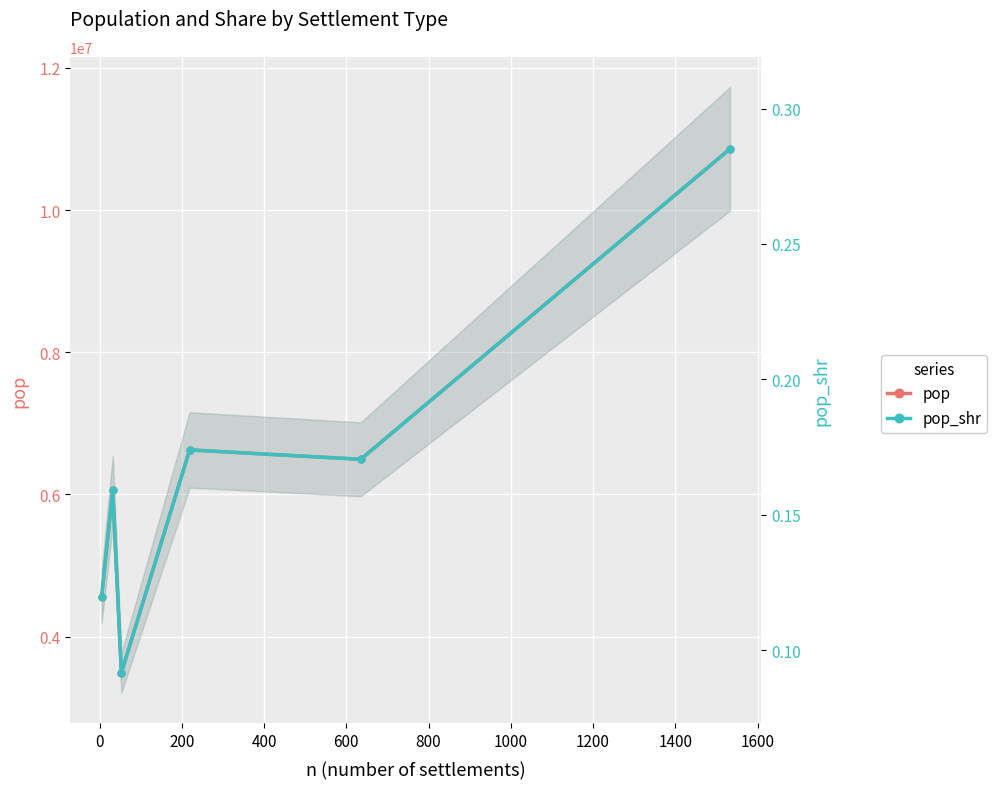

Which series has the largest total across all categories?

pop